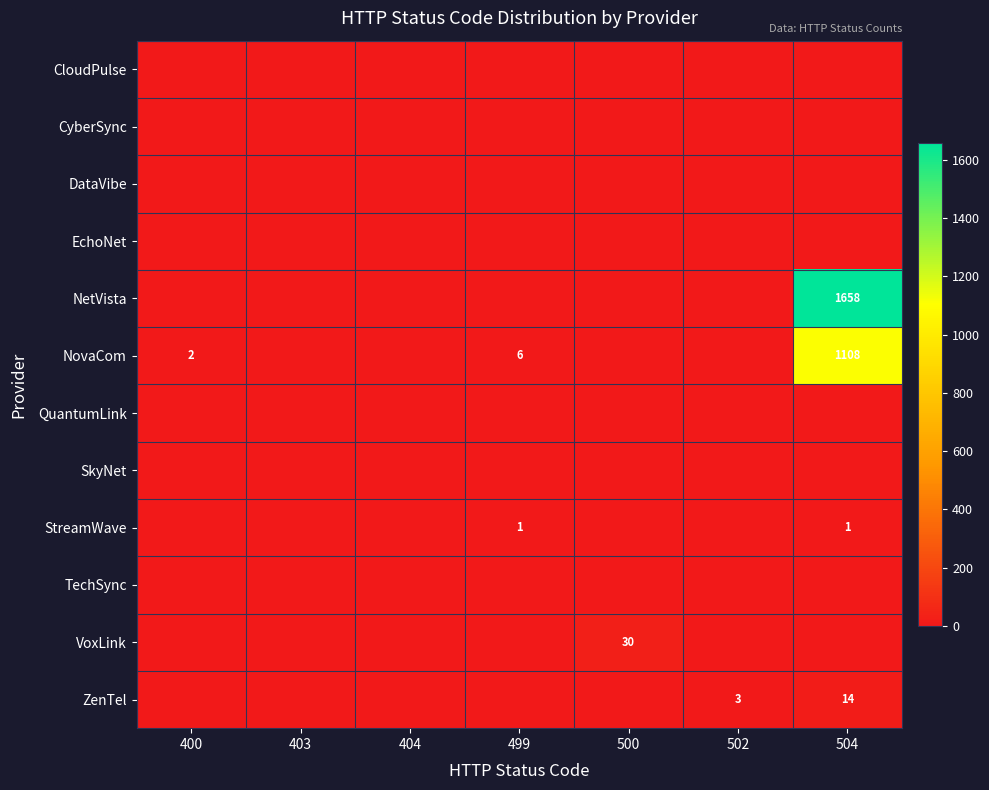

At 403, list the series in order from largest to smallest.

CloudPulse, CyberSync, DataVibe, EchoNet, NetVista, NovaCom, QuantumLink, SkyNet, StreamWave, TechSync, VoxLink, ZenTel